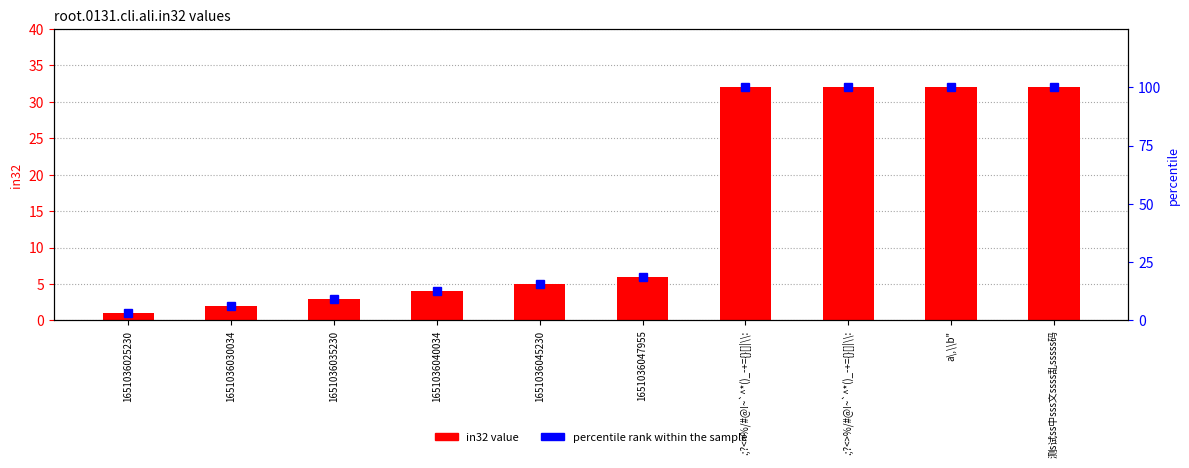

Count the number of categories in the chart.

10